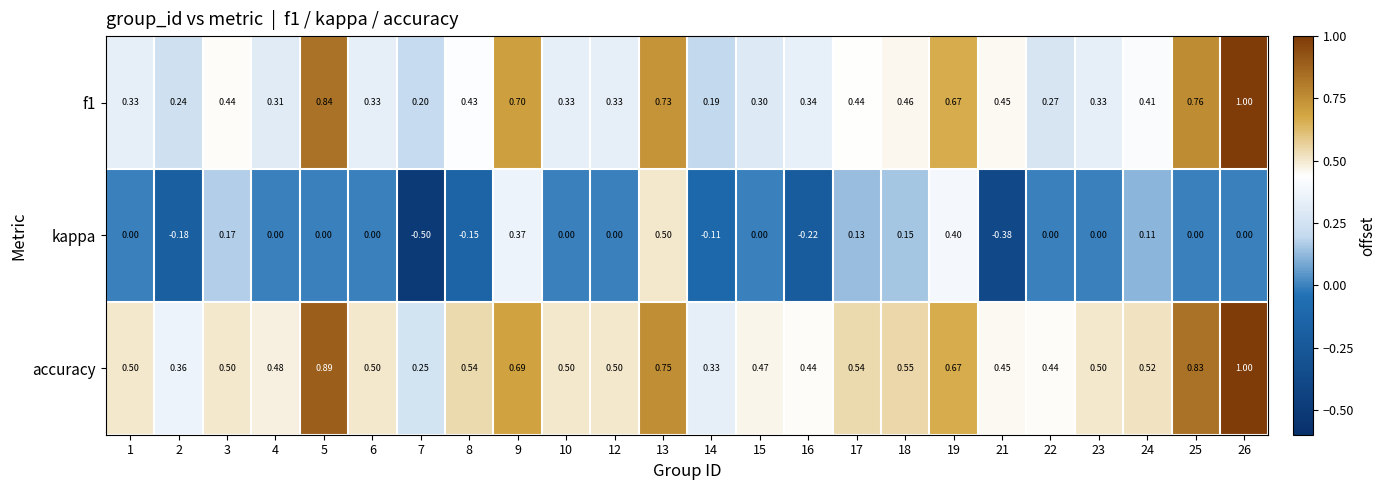

Between 12 and 19, which series saw the biggest shift?

kappa